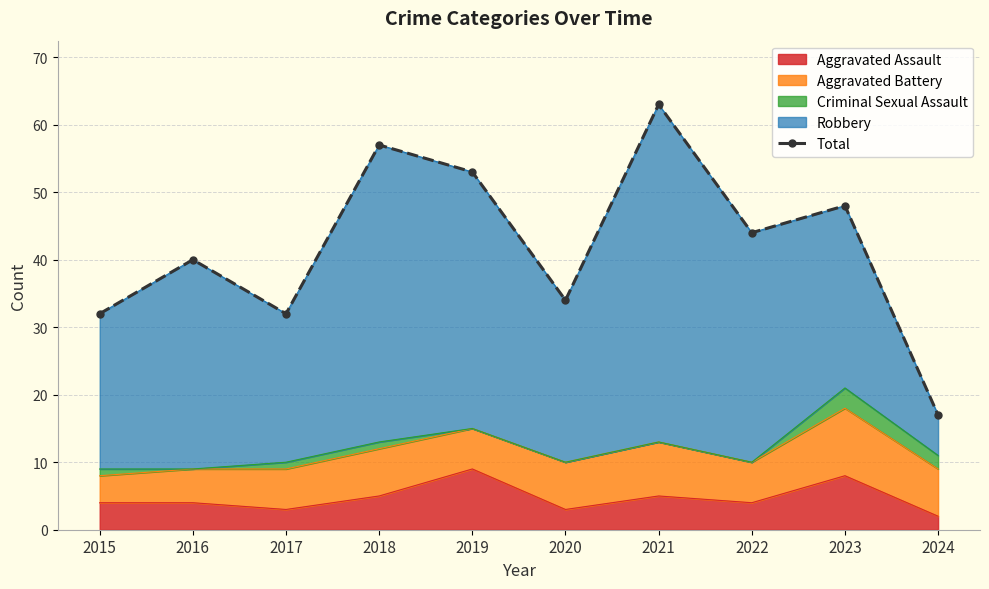

How many lines are shown in the chart?

1